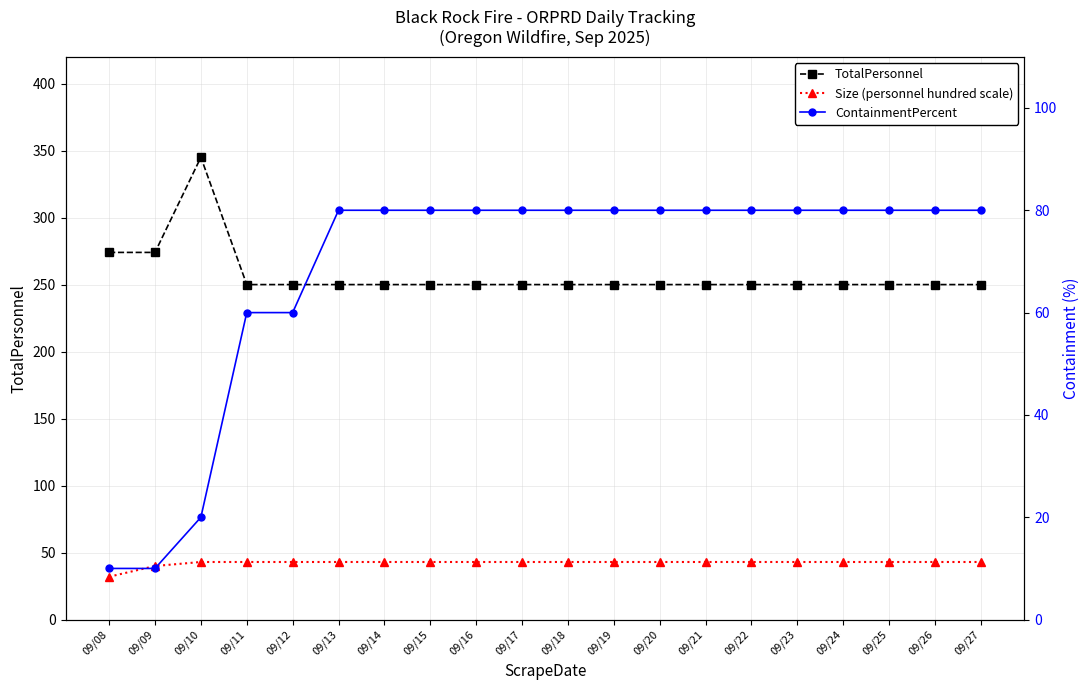

True or false: TotalPersonnel has more than 0 interior local peaks.

True